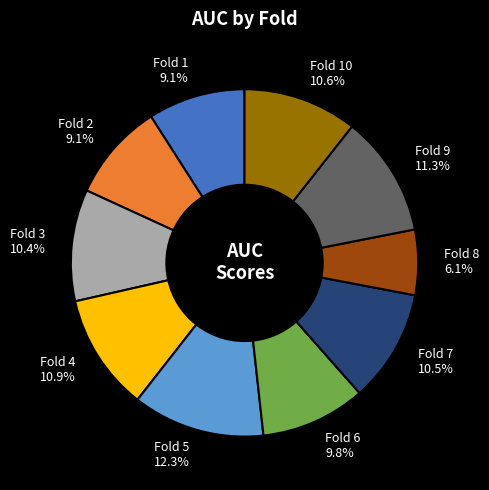

Does Fold 6 represent more than half of the total?

No